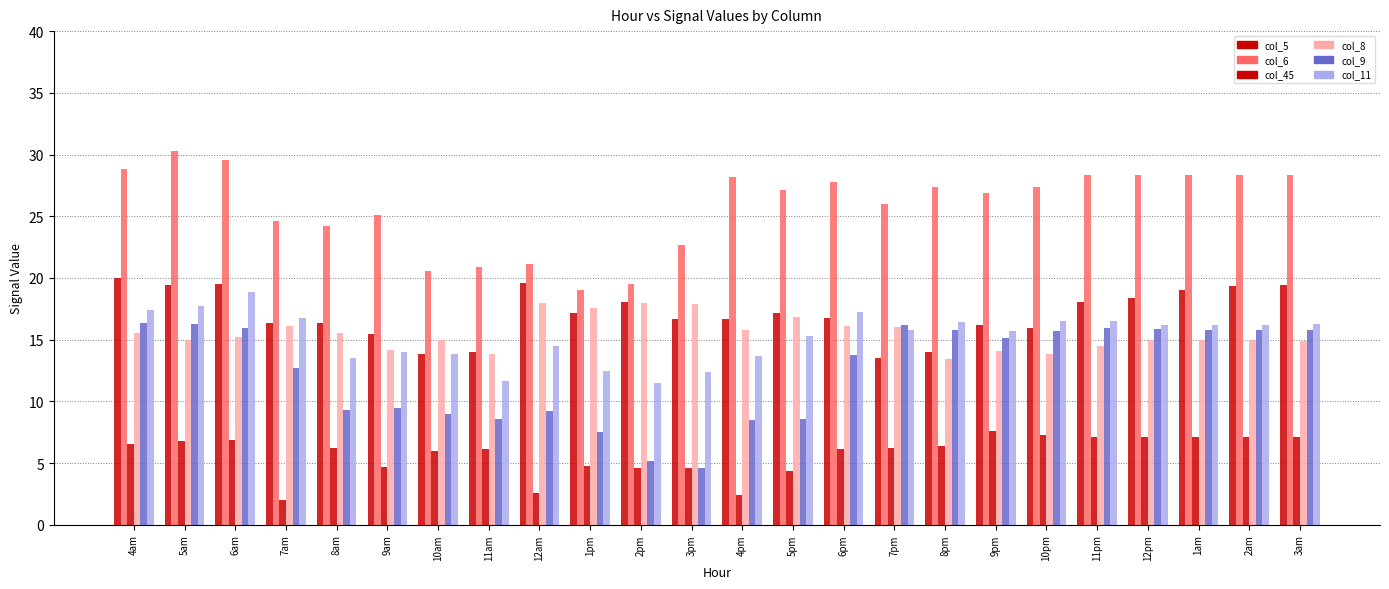

What position from the right is 11pm?

5